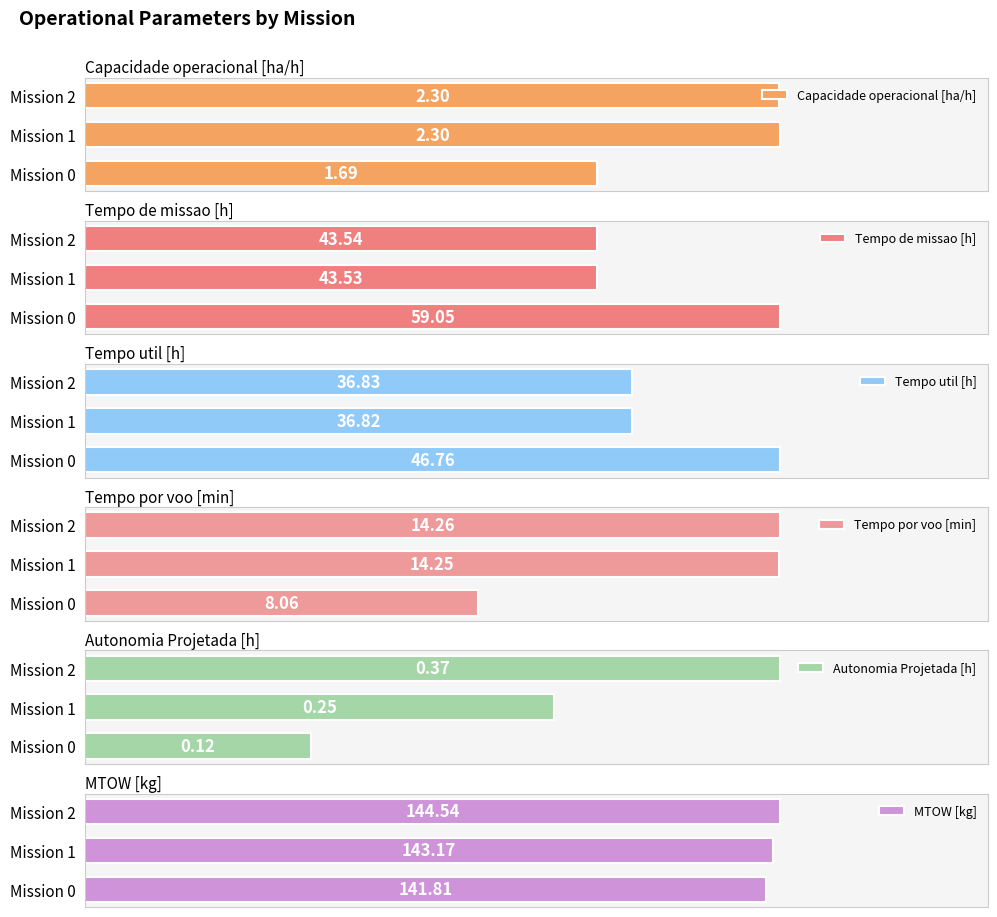

Which series changed the most between Mission 1 and Mission 2?

MTOW [kg]